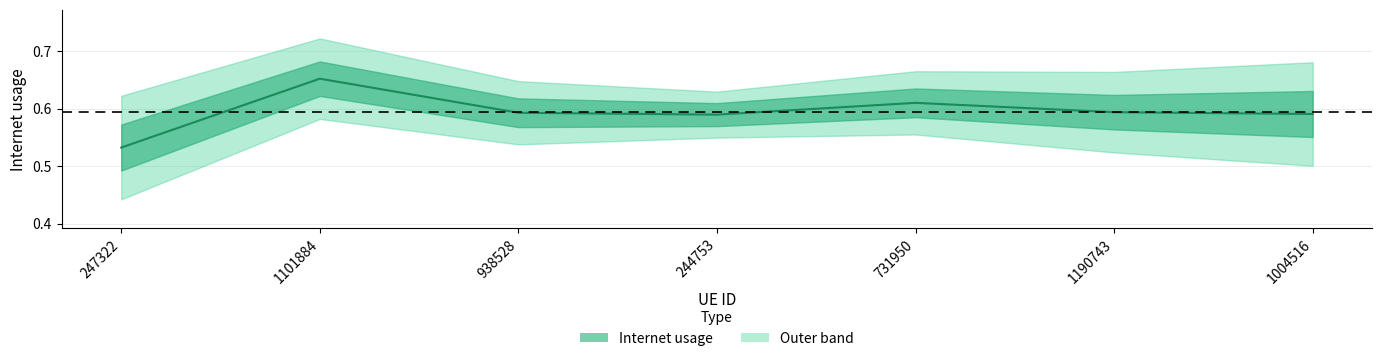

Which category has the lowest value across all series?

247322